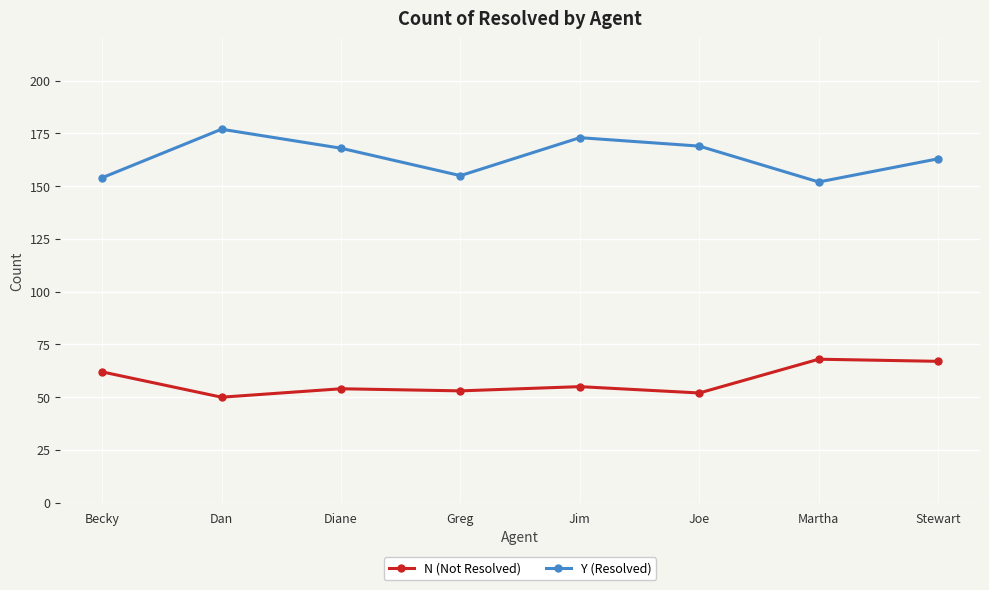

Between Jim and Martha, which series saw the biggest shift?

Y (Resolved)